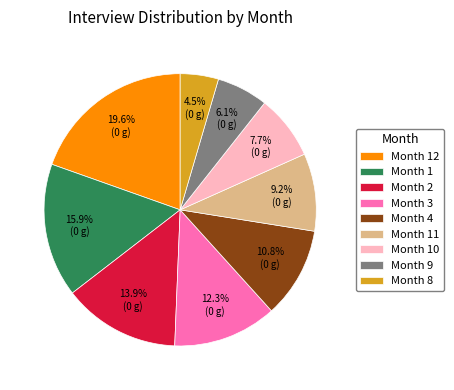

What percentage do Month 4 and Month 11 together represent?

20.0%